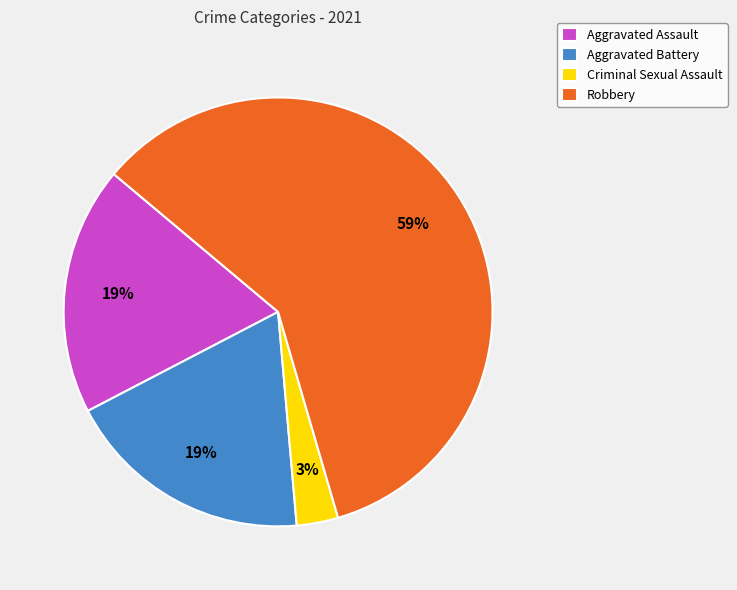

True or false: Aggravated Assault accounts for 14% of the total.

False